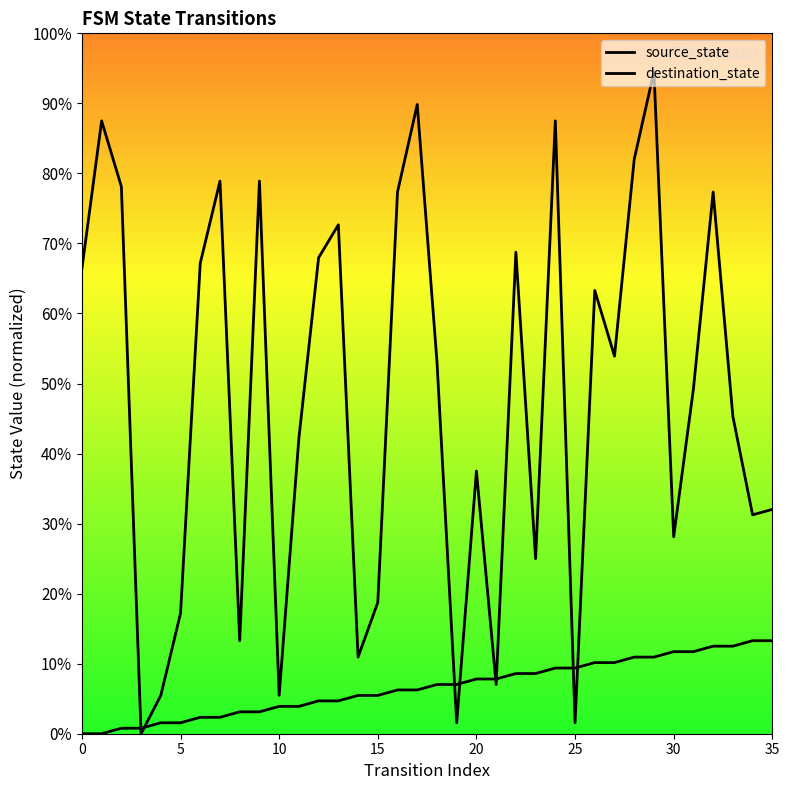

At how many categories does at least one series exceed 27?

25